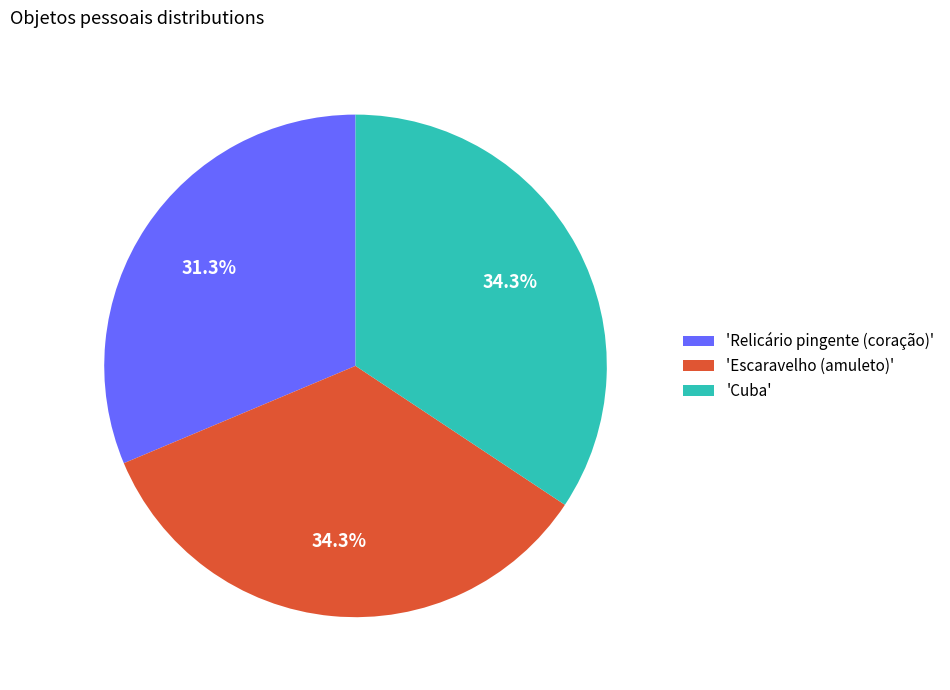

What is the smallest slice in the pie chart?

'Relicário pingente (coração)'